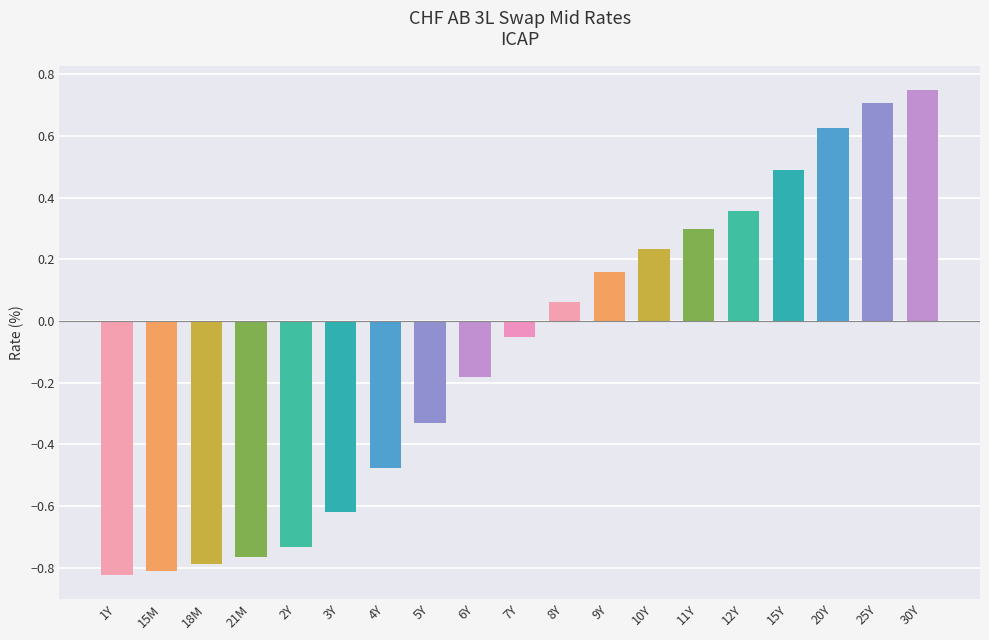

What is the approximate value at 15Y?

0.5